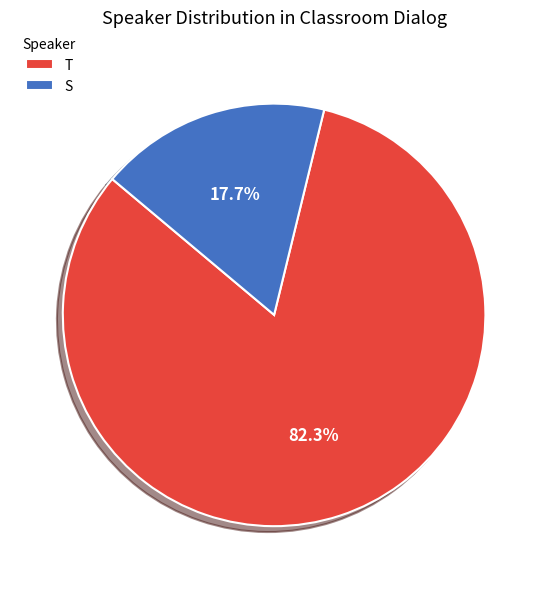

How many slices are in this pie chart?

2